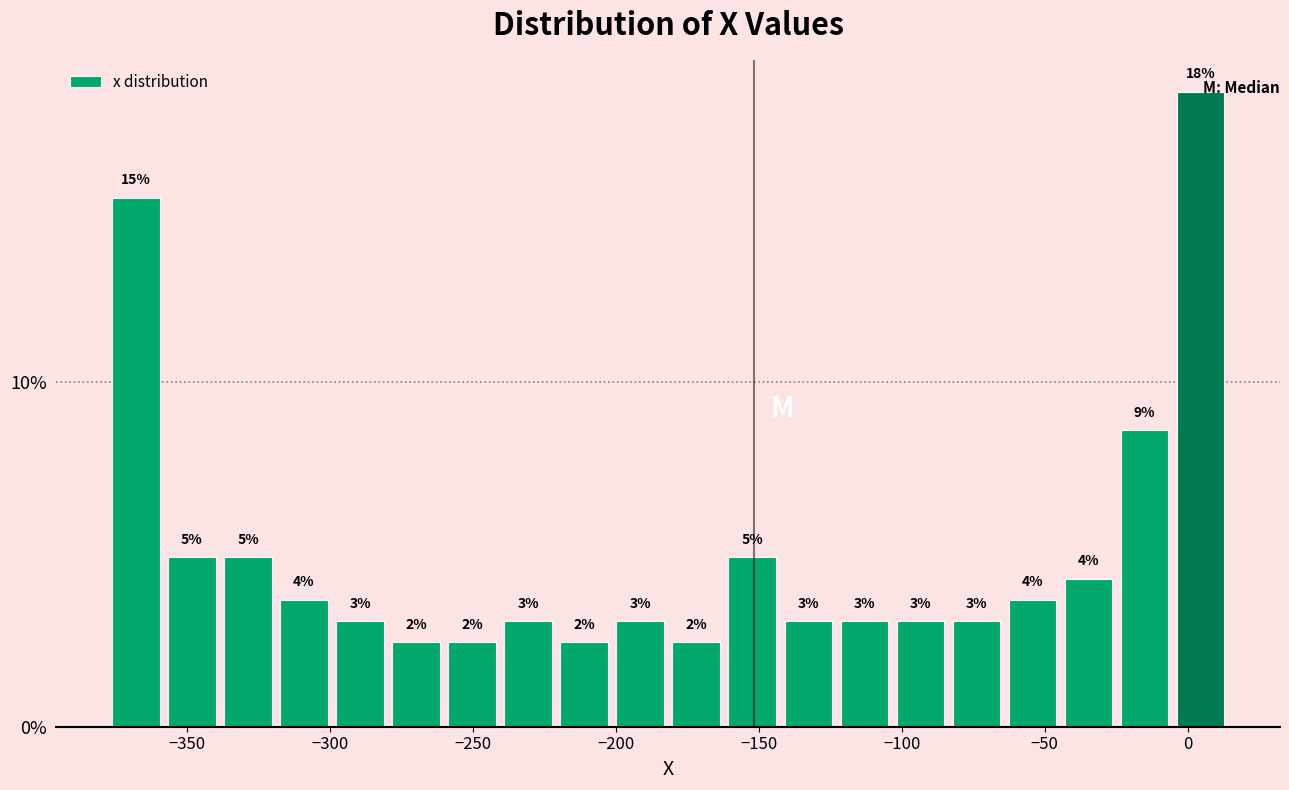

Around what value on the x-axis is the tallest bar? Give the approximate position of its centre, as read against the axis.

5